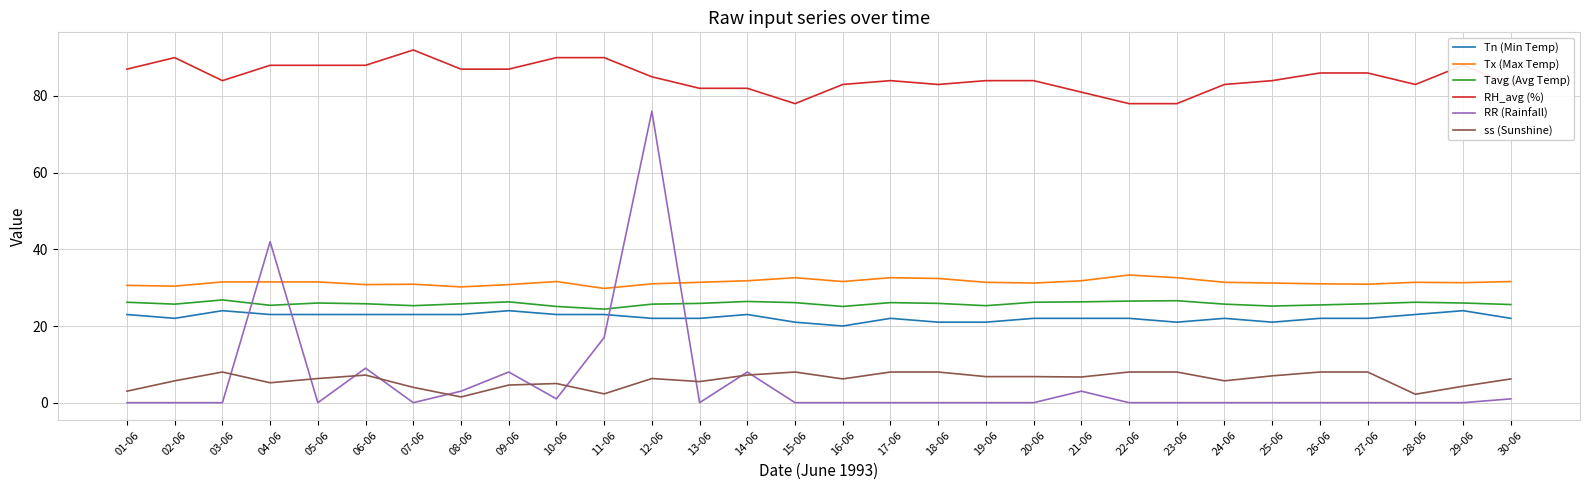

True or false: RH_avg (%) and Tx (Max Temp) cross at least once.

False